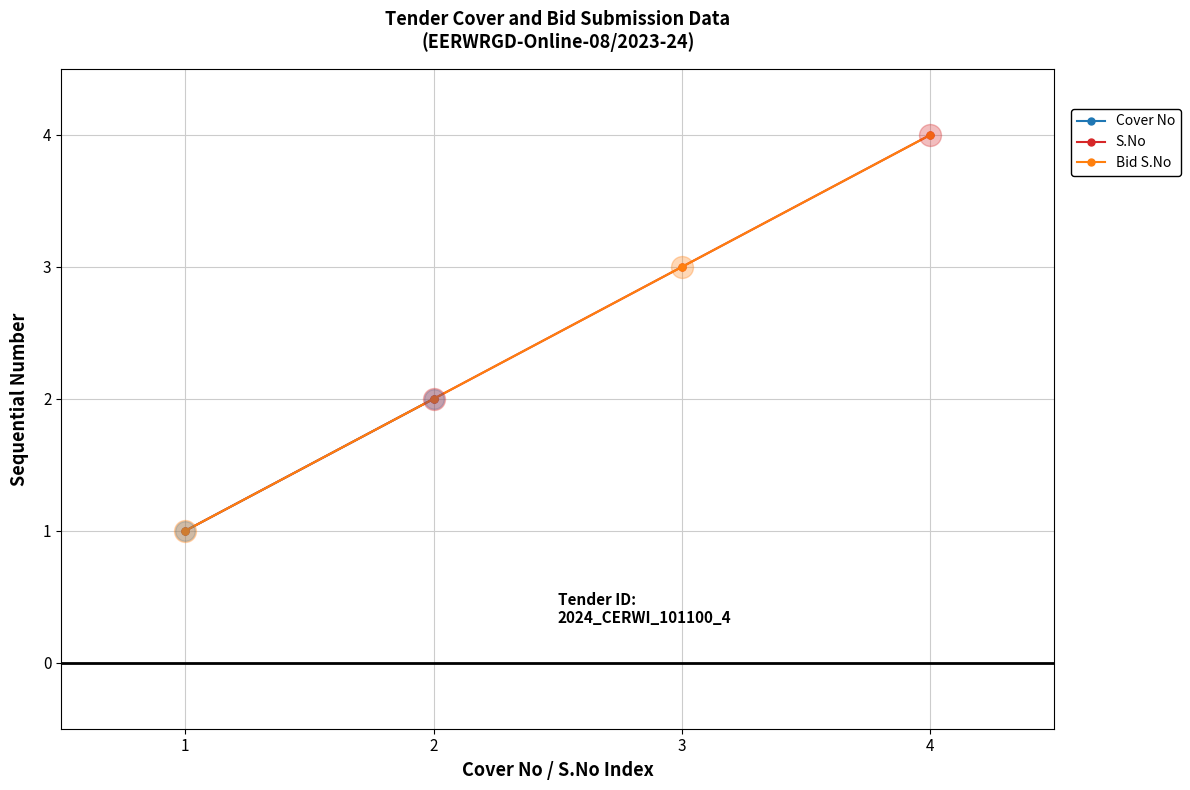

Approximately how many times larger is the value at 1 compared to 2?

0.5